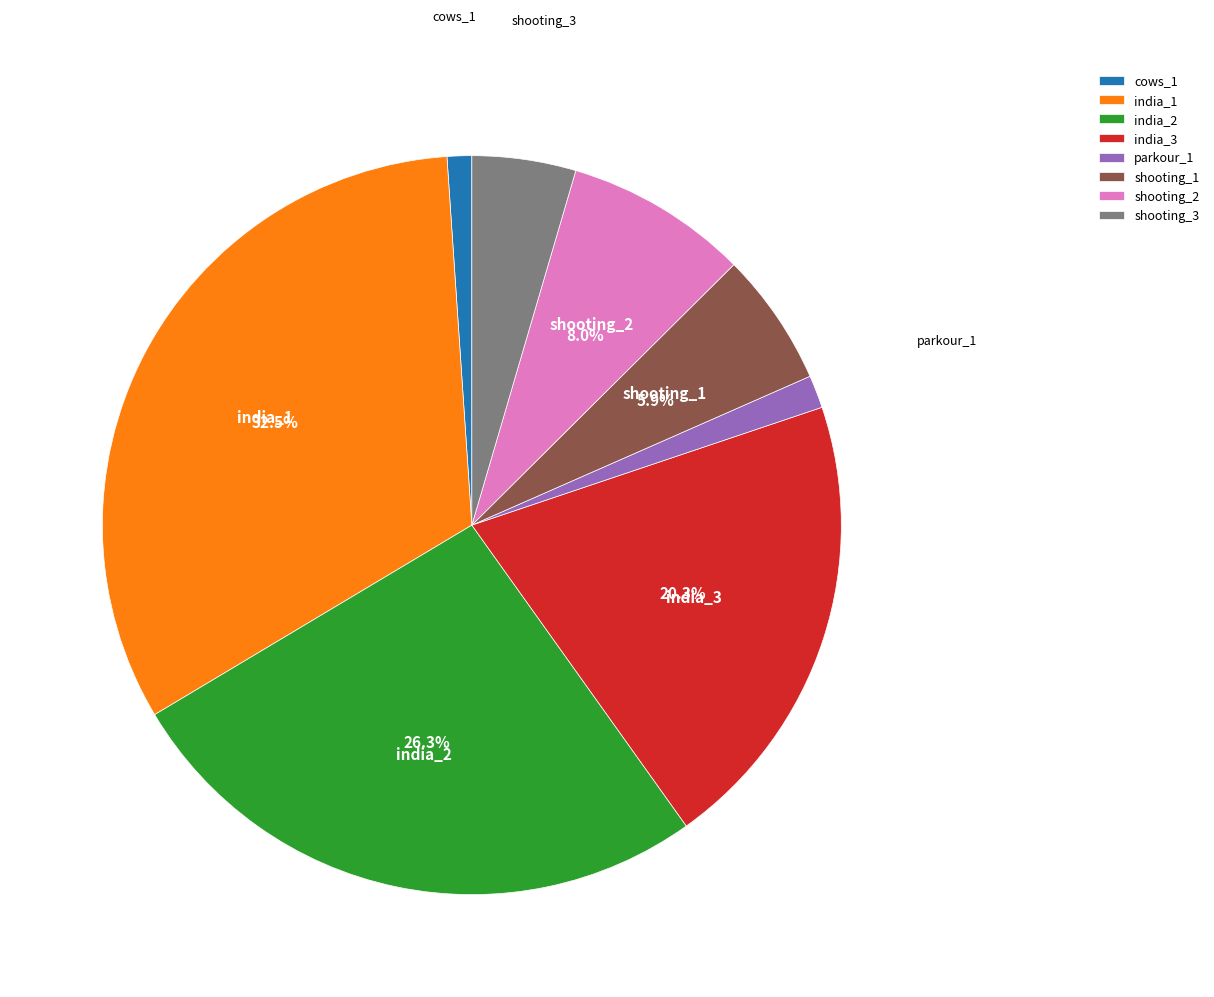

Count the number of slices in the pie.

8